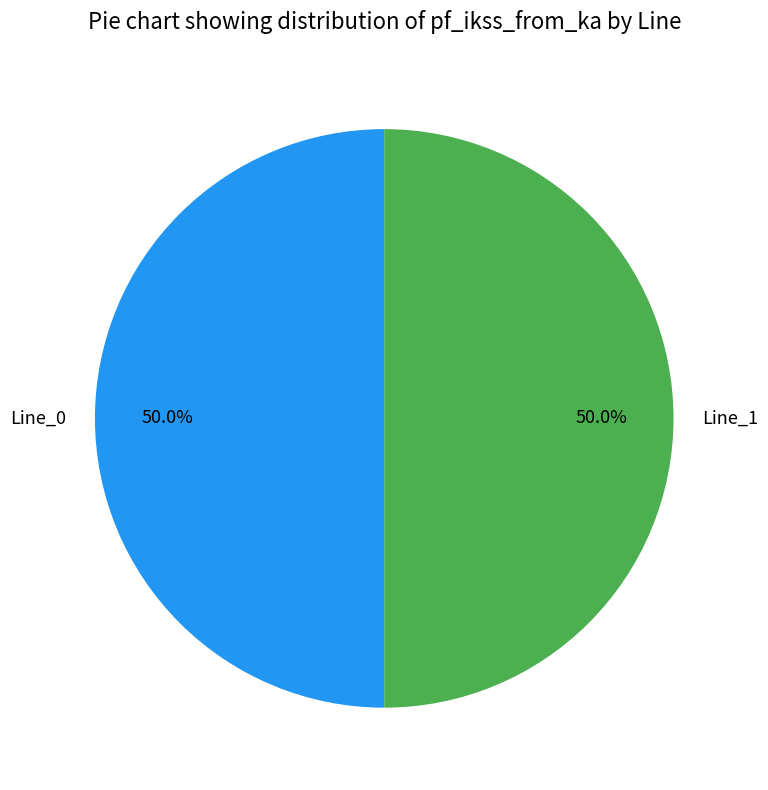

The Line_1 slice represents 50% of the pie. True or false?

True